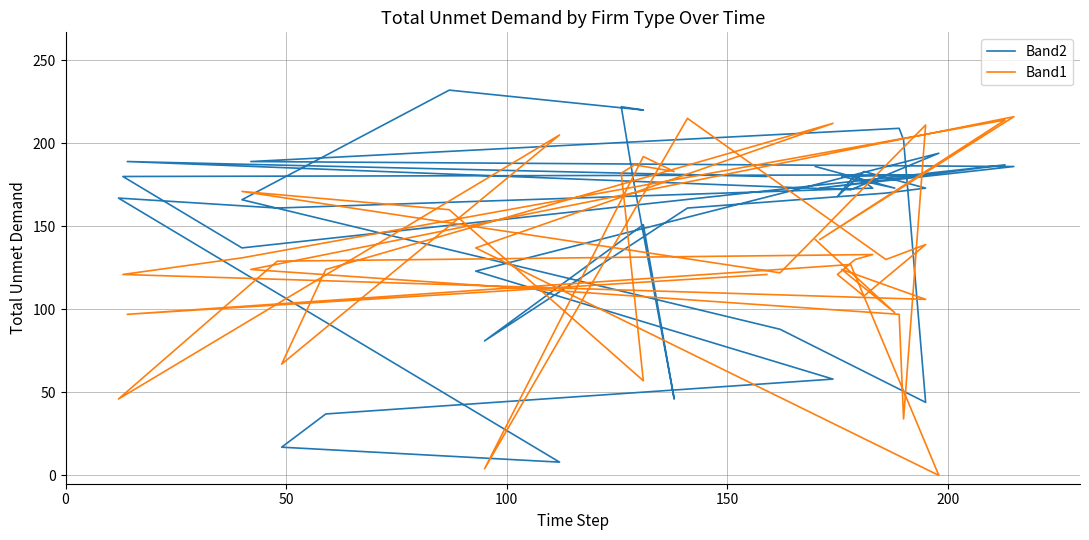

How many values in the Band2 series are below 173?

18